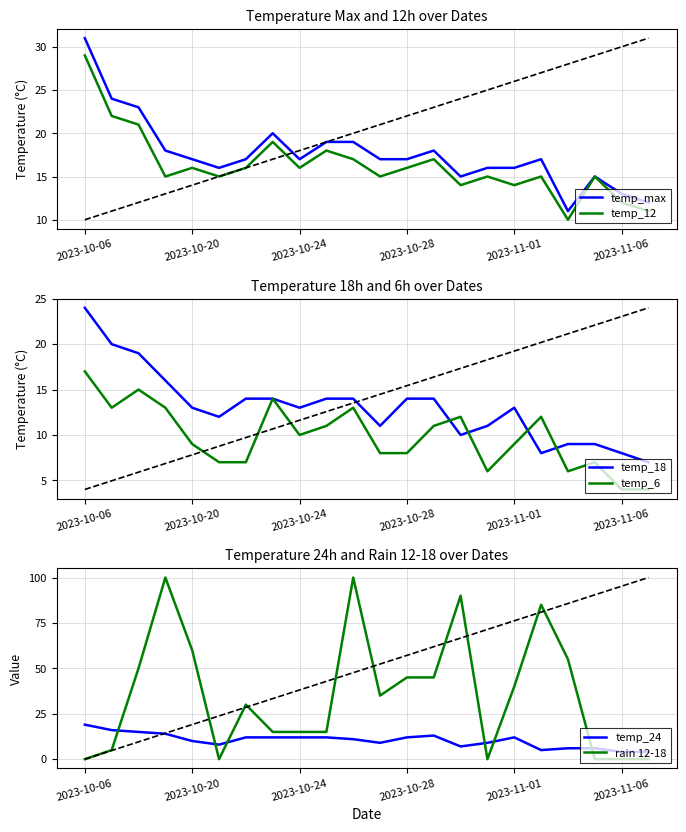

How many lines are shown in the chart?

6